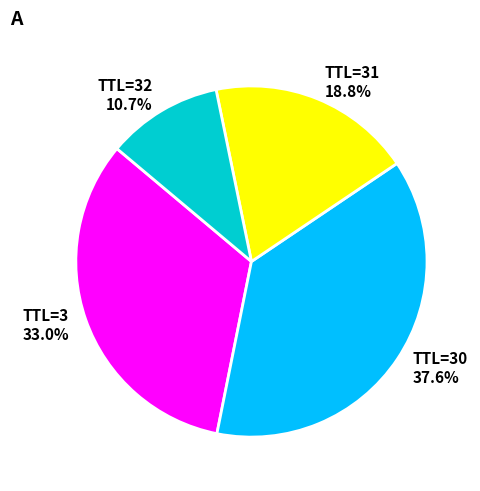

Combined, what portion of the pie is TTL=30 and TTL=3?

70.5%